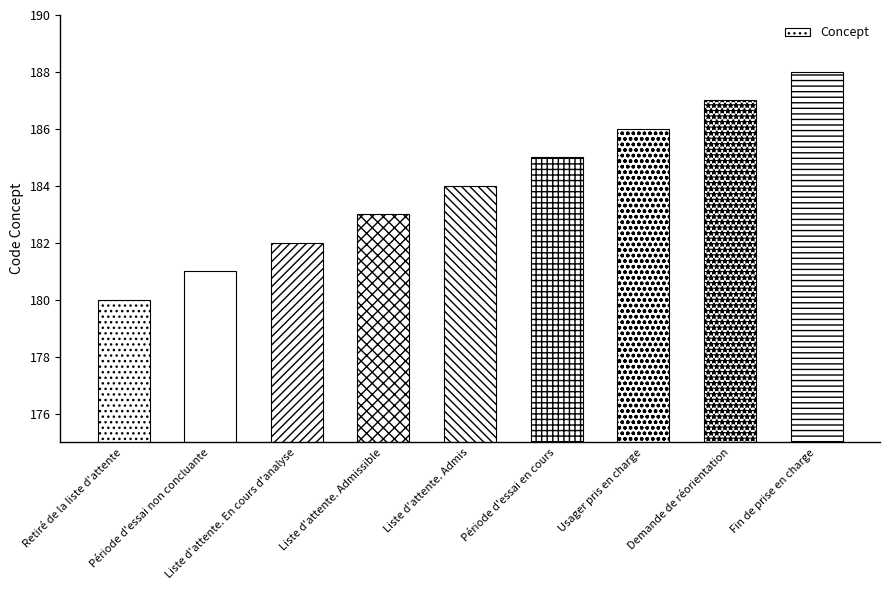

What is the label of the 8th bar from the left?

Demande de réorientation